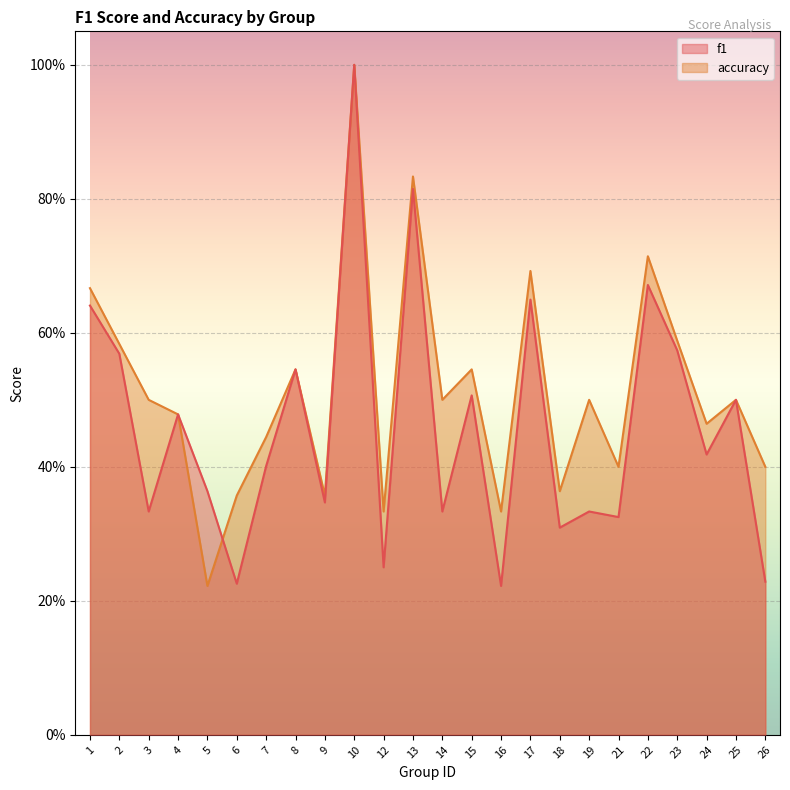

What is the highest value of the accuracy series?

1.0